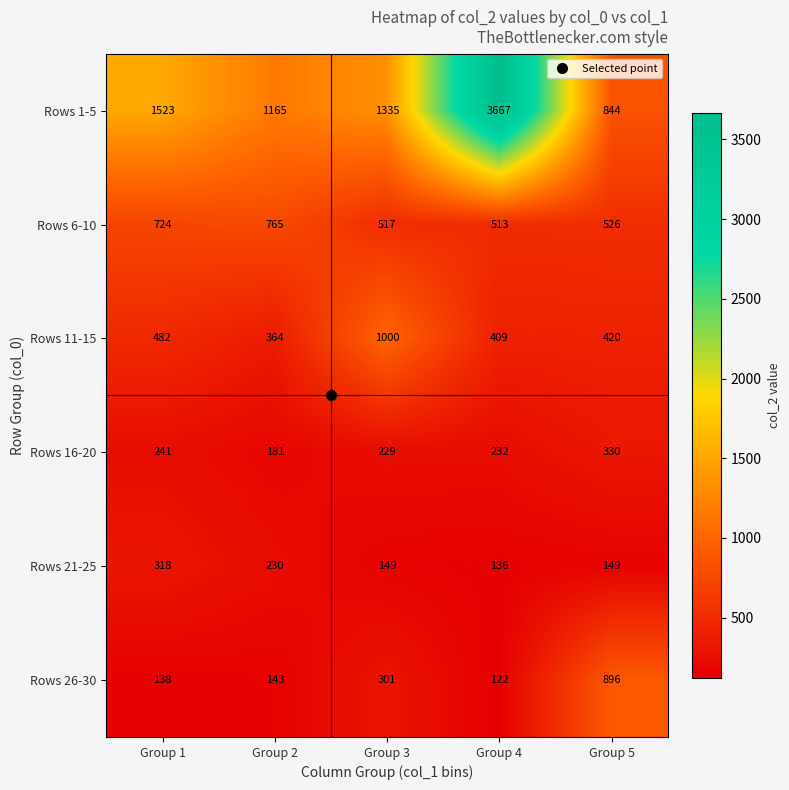

Which series has the widest spread of values?

Rows 1-5